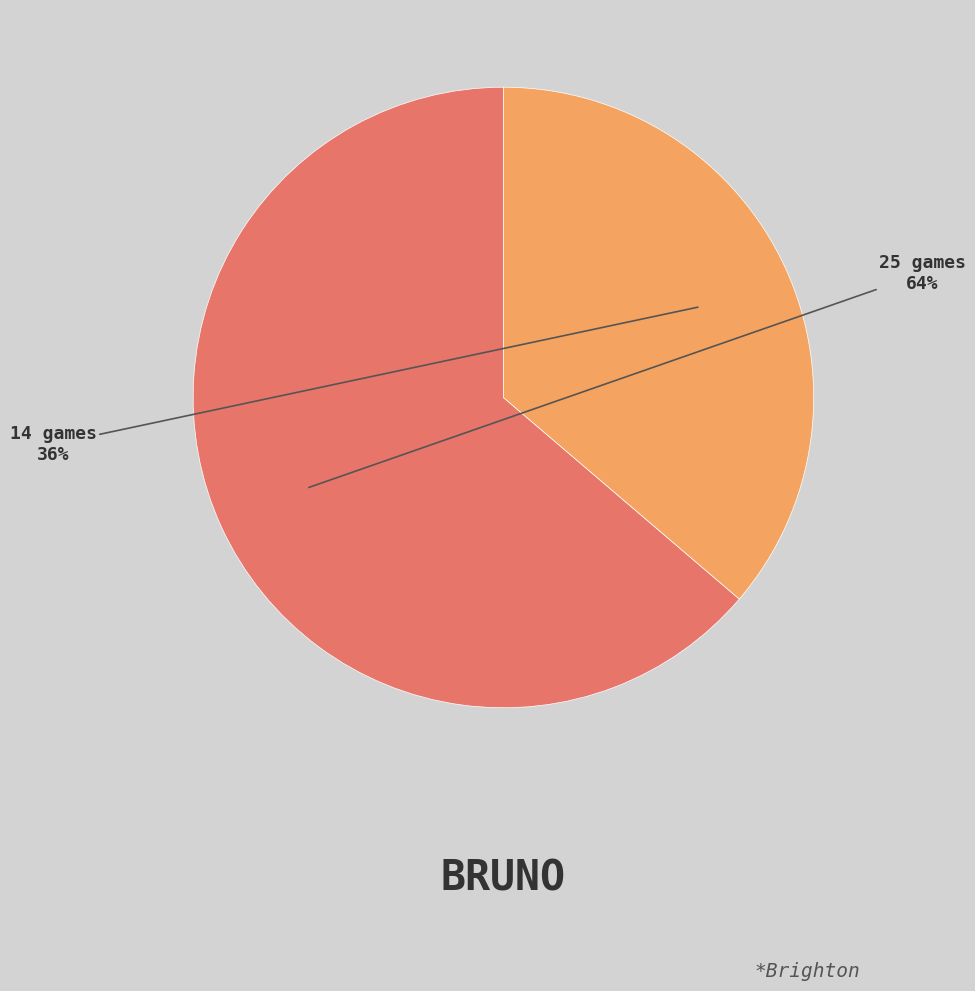

Does 25 games account for over 50% of the chart?

Yes